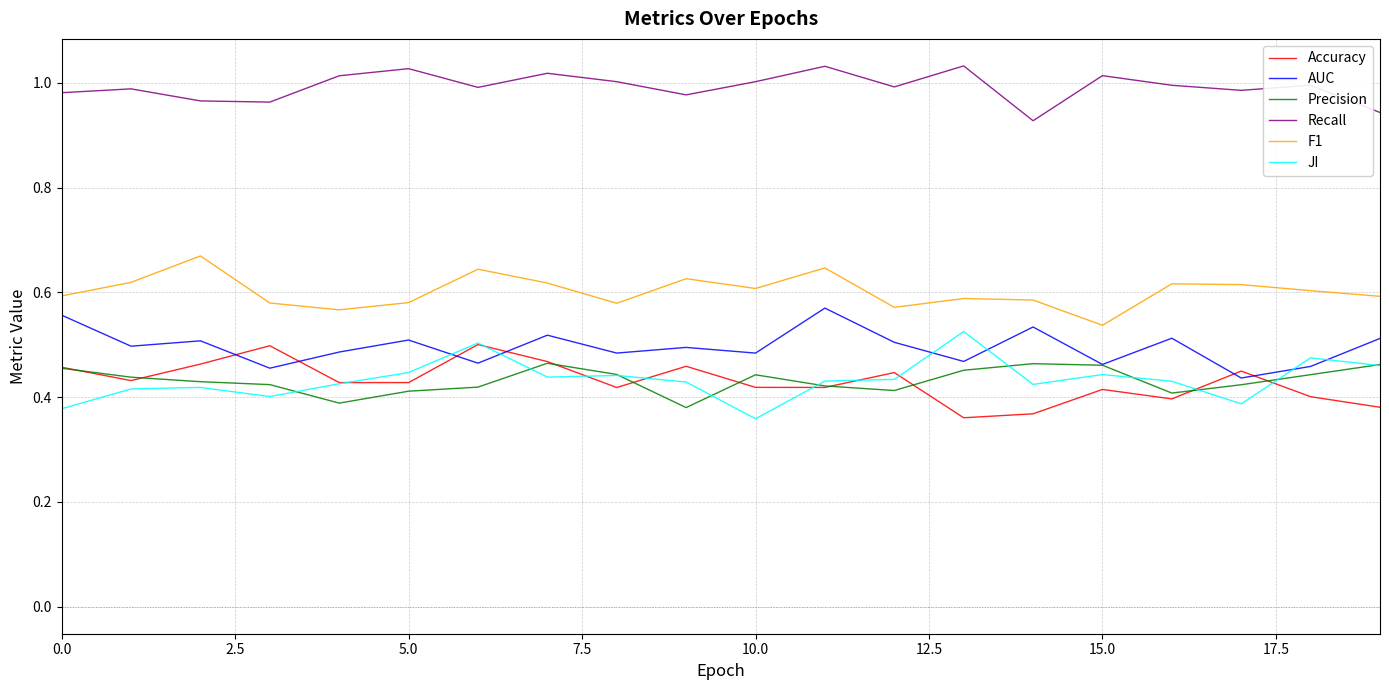

Which series ends up on top after the final intersection of Precision and Accuracy?

Precision